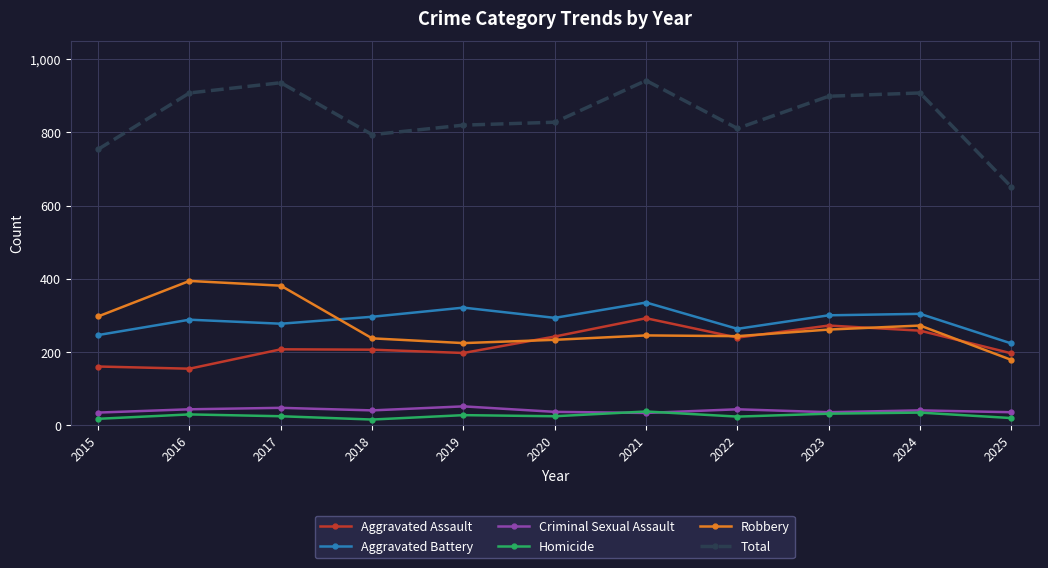

At how many categories does at least one series exceed 112?

11